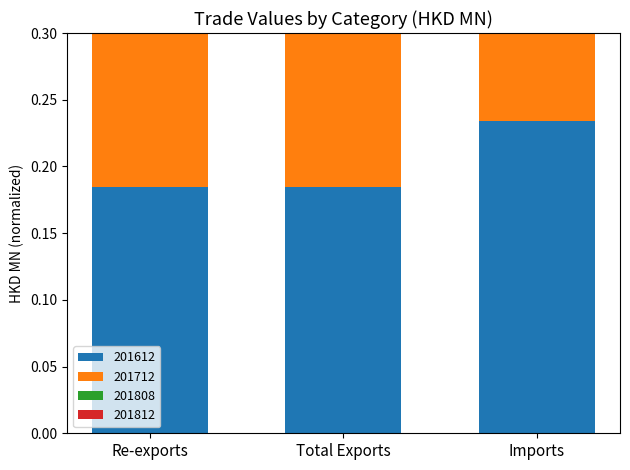

Reading left to right, extract all data points from this chart.

201612: 0.2	0.2	0.2
201712: 0.2	0.2	0.2
201808: 0.1	0.1	0.1
201812: 0.2	0.2	0.2